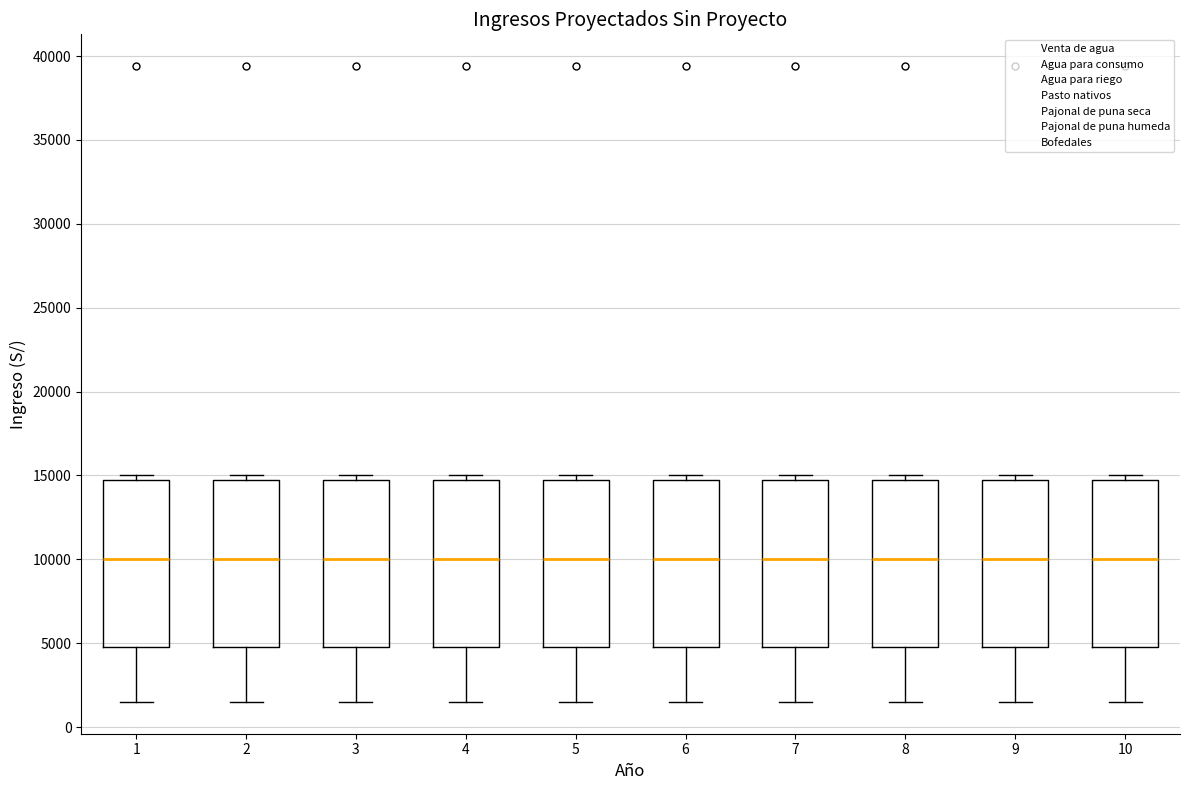

Where does the lower whisker of the box at x = 3 end on the y-axis? The values are not printed on the chart, so give them approximately, as read against the axis.

1500